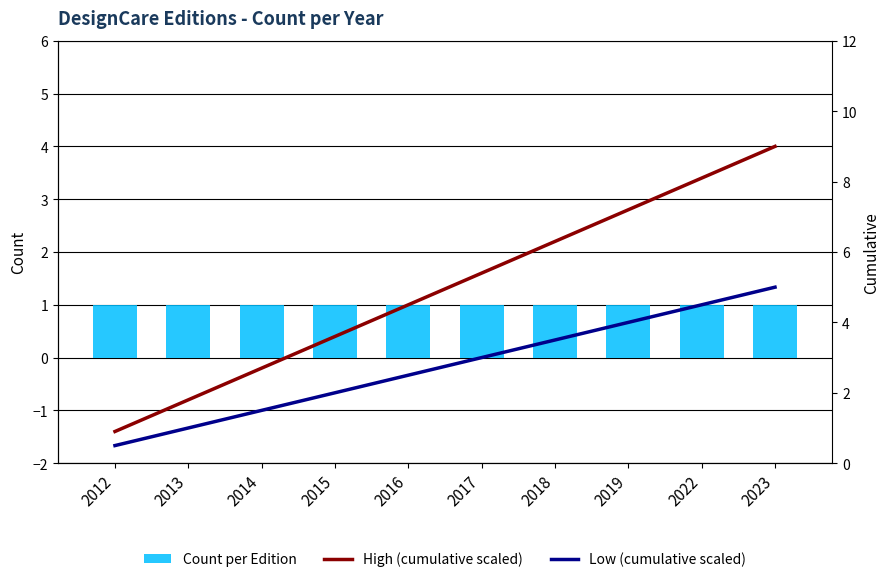

At which label is High (cumulative scaled) closest to 4?

2015